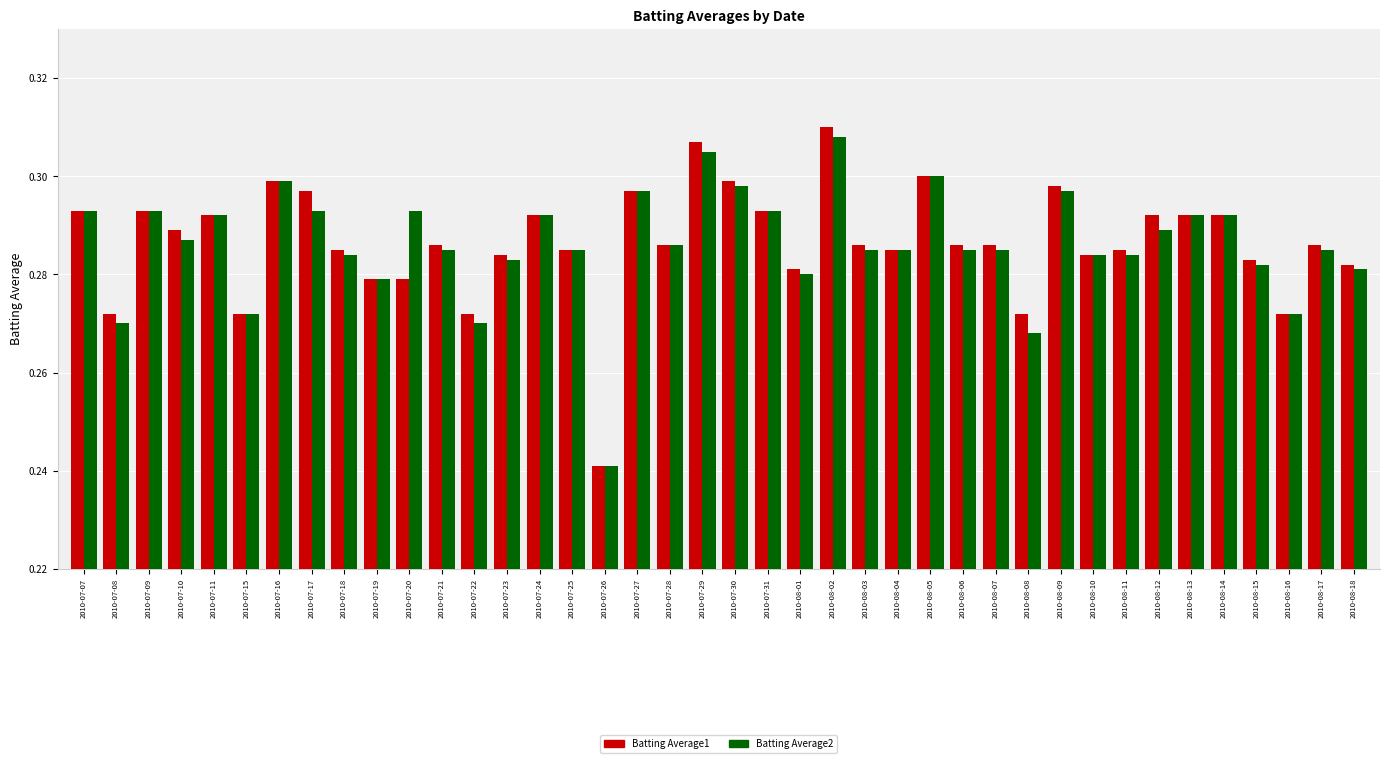

Which series has the widest spread of values?

Batting Average1